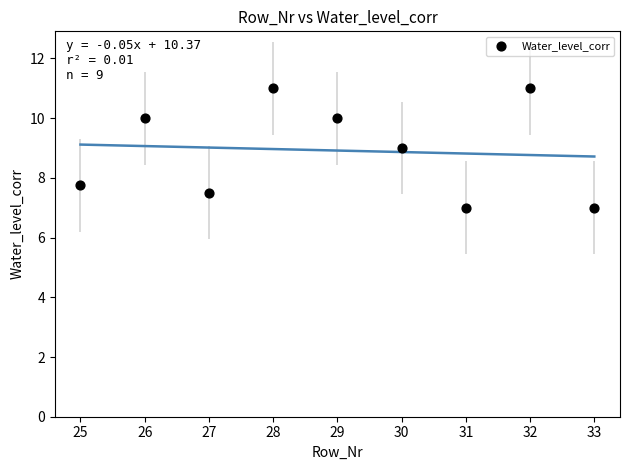

What is the average X value?

29.0